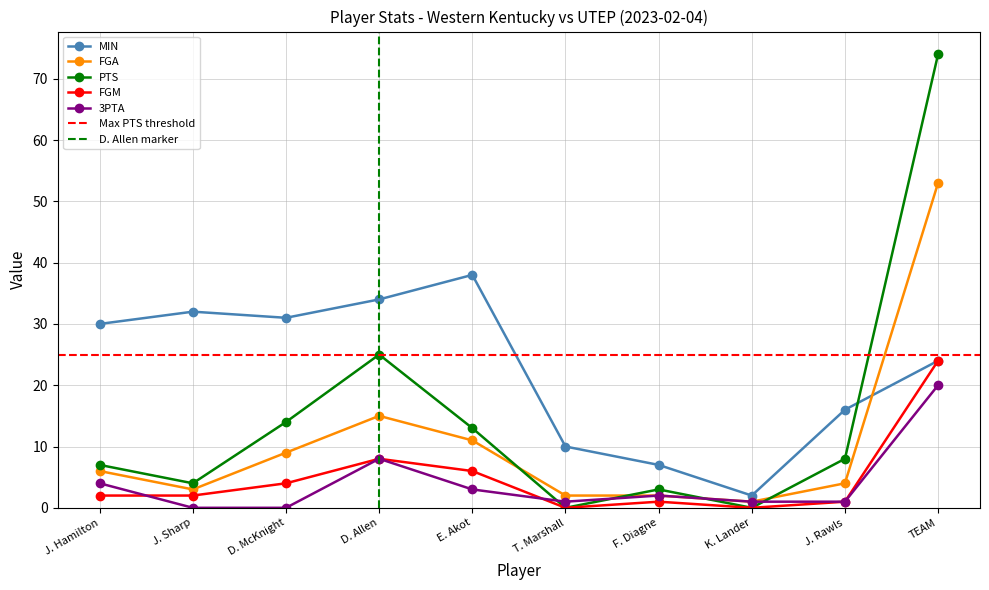

How many lines are shown in the chart?

5